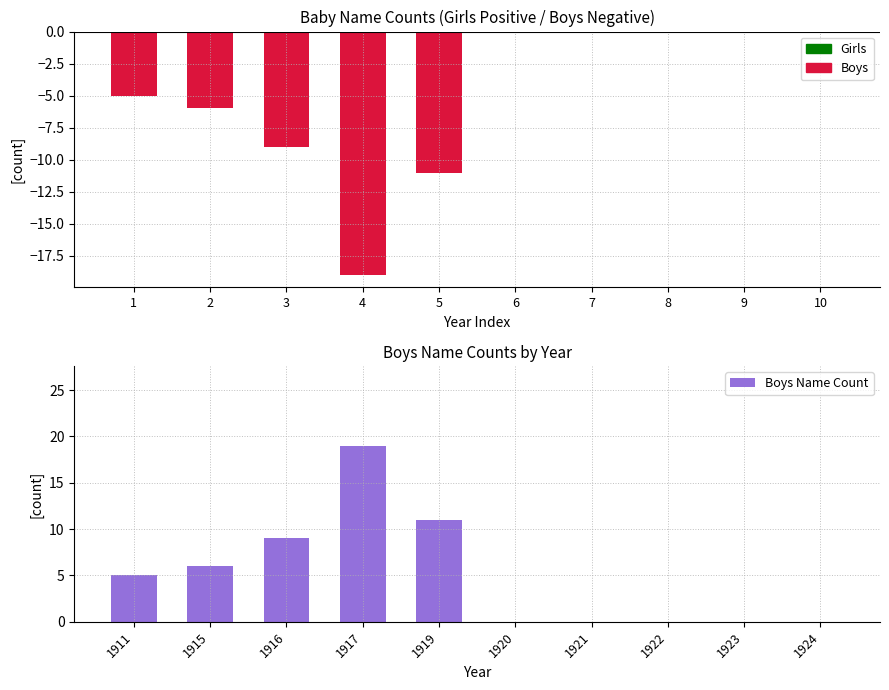

Are the bars grouped side by side (vs. stacked)?

Yes